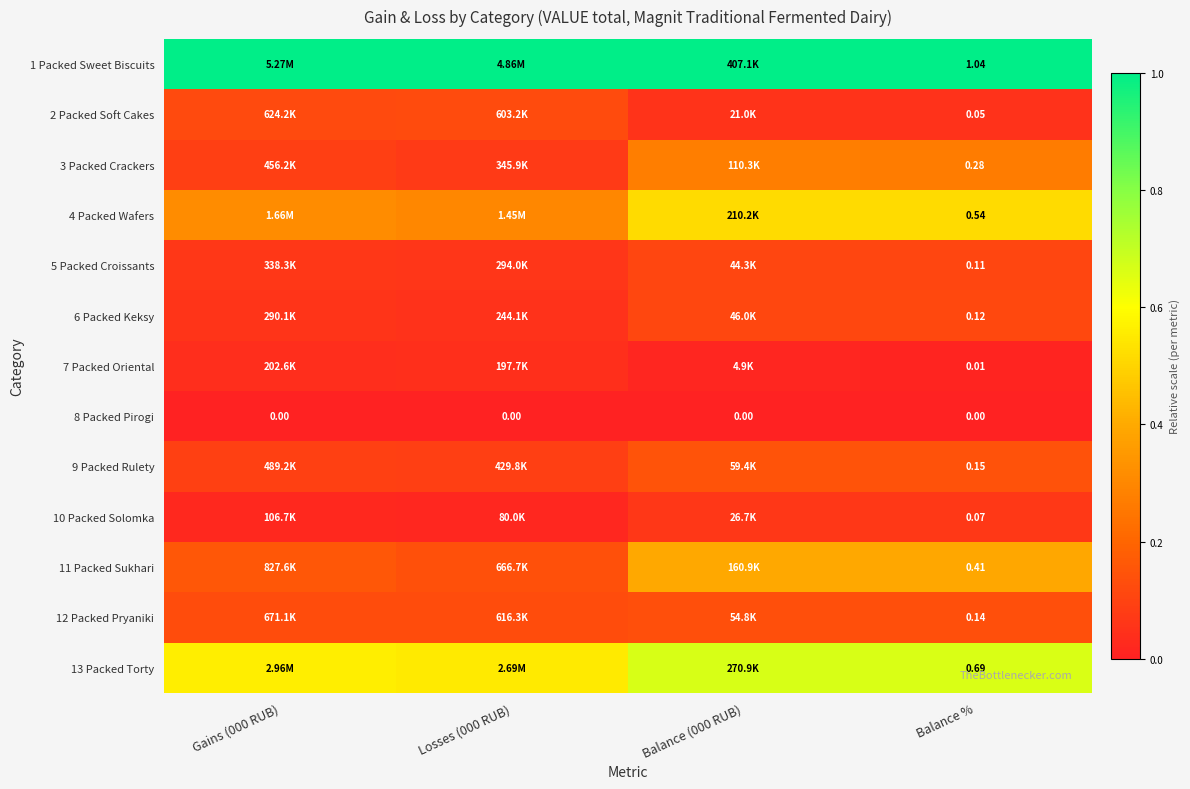

Which series has the largest total across all categories?

1 Packed Sweet Biscuits